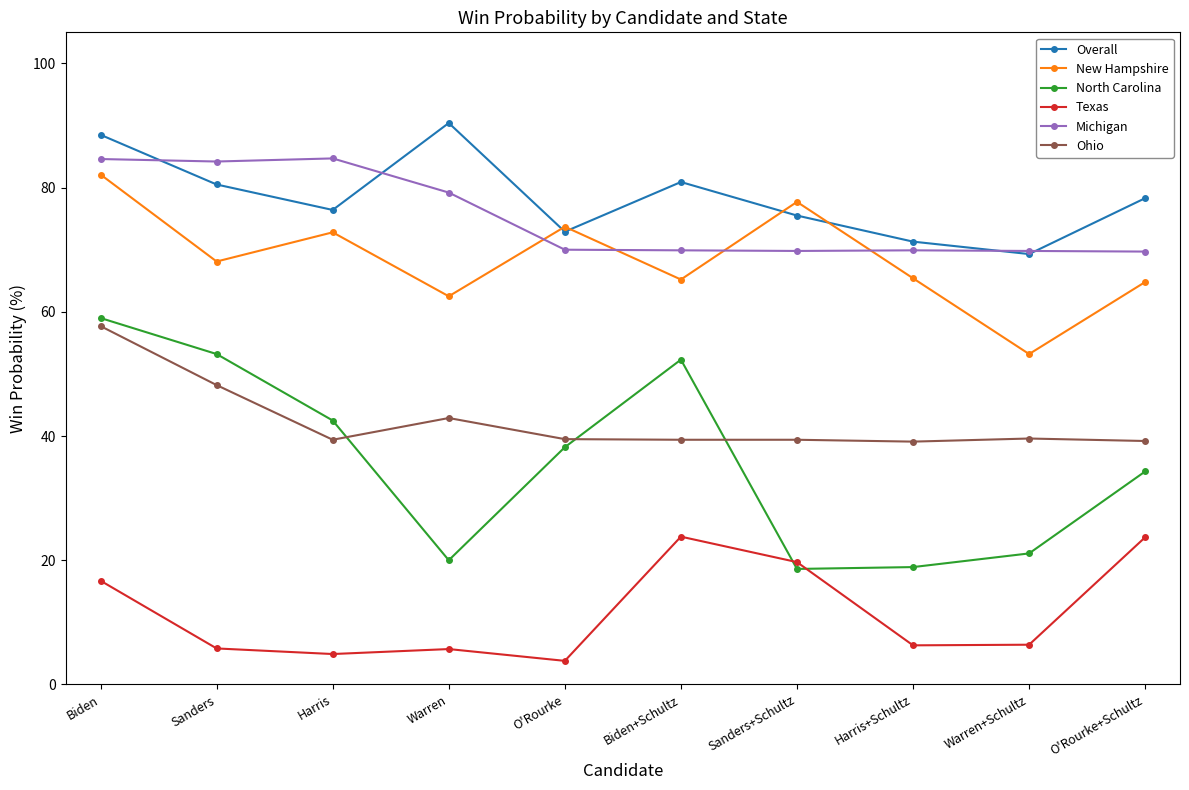

What is the label of the 6th point from the right?

O'Rourke